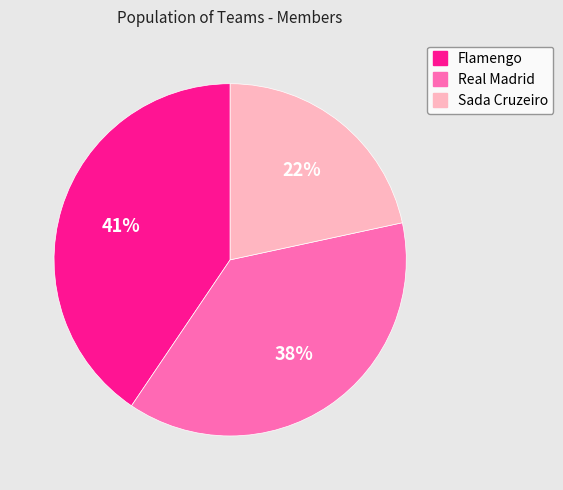

To the nearest percent, what is the average slice percentage?

33%